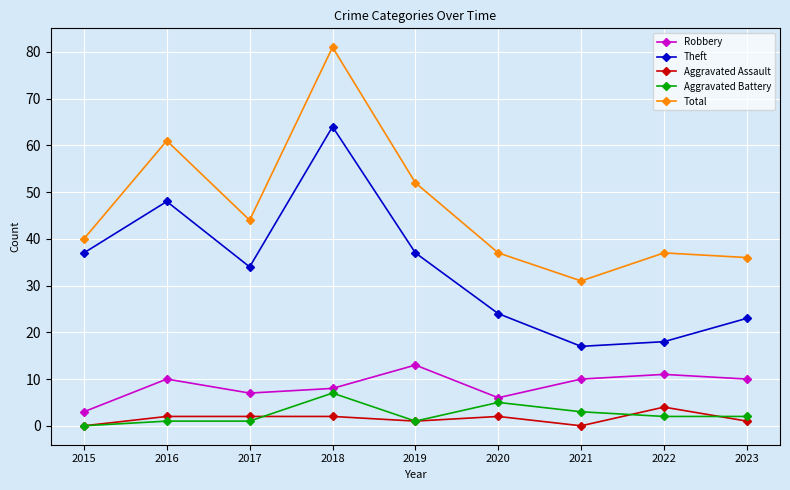

At how many categories does at least one series exceed 39?

5